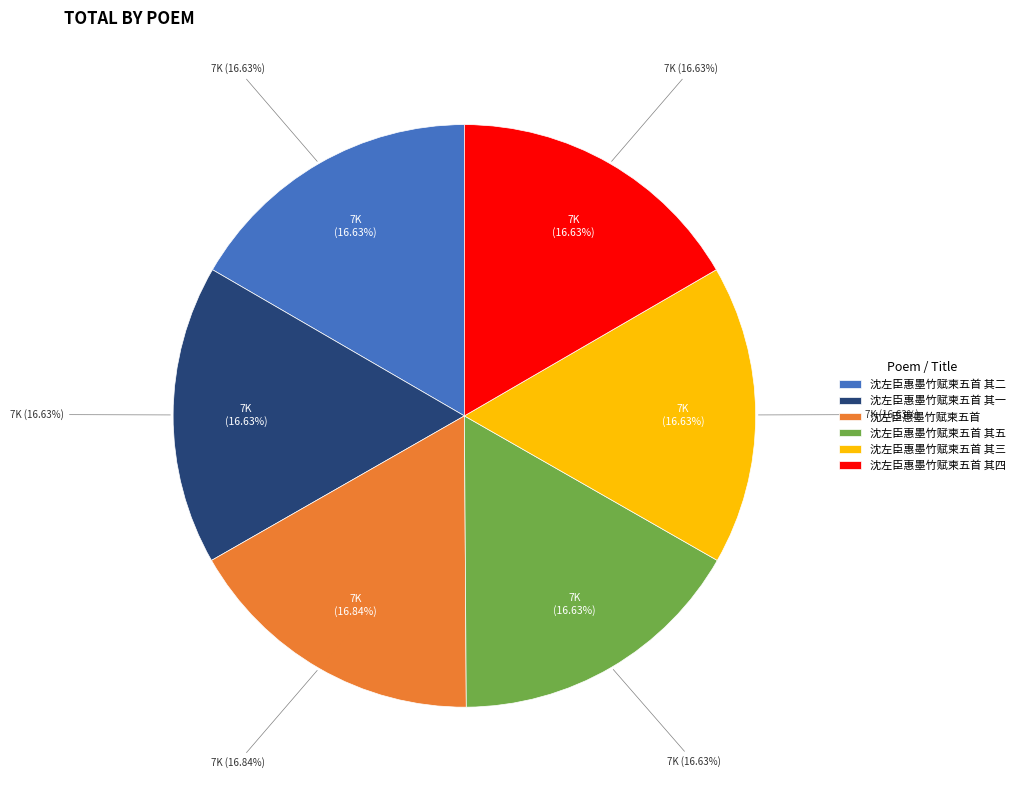

Which has a higher value, 沈左臣惠墨竹赋柬五首 其三 or 沈左臣惠墨竹赋柬五首 其二?

沈左臣惠墨竹赋柬五首 其三